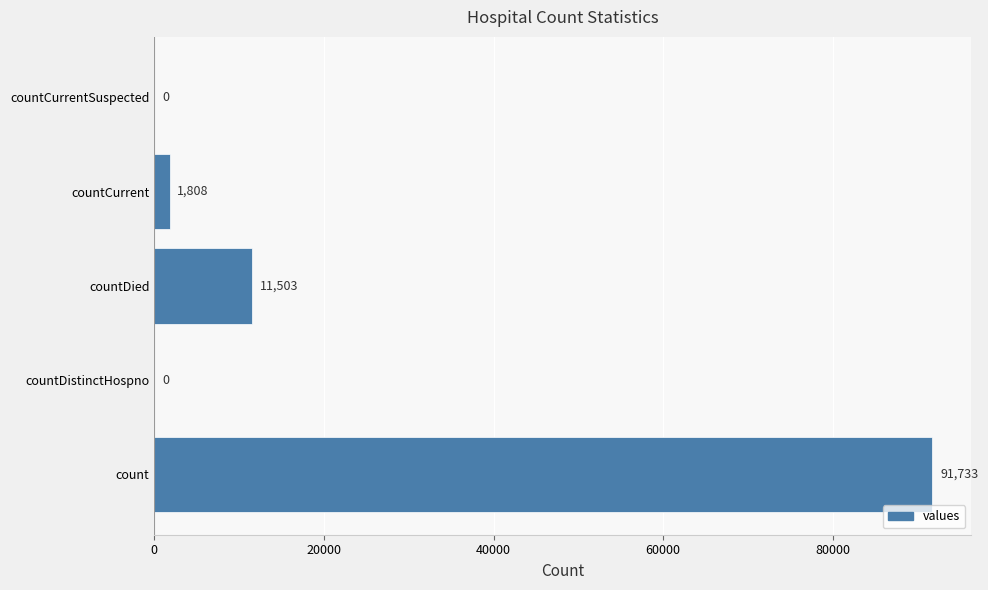

The value at count is 91733. True or false?

True